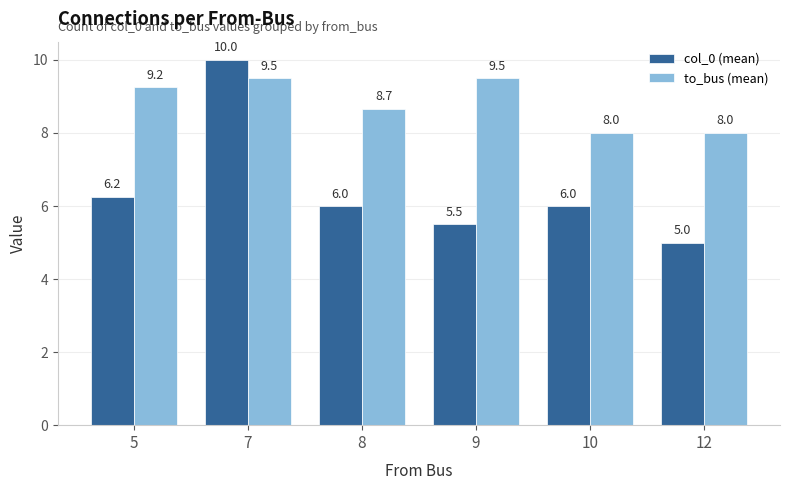

Rank the series by their average value, from lowest to highest.

col_0 (mean), to_bus (mean)